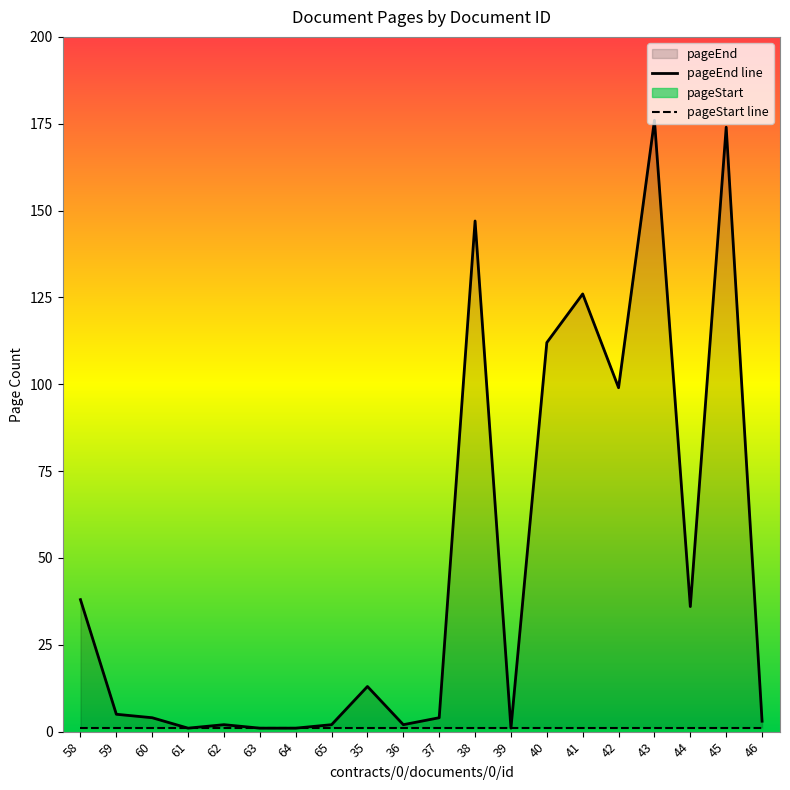

Between 59 and 60, which series saw the biggest shift?

pageEnd line